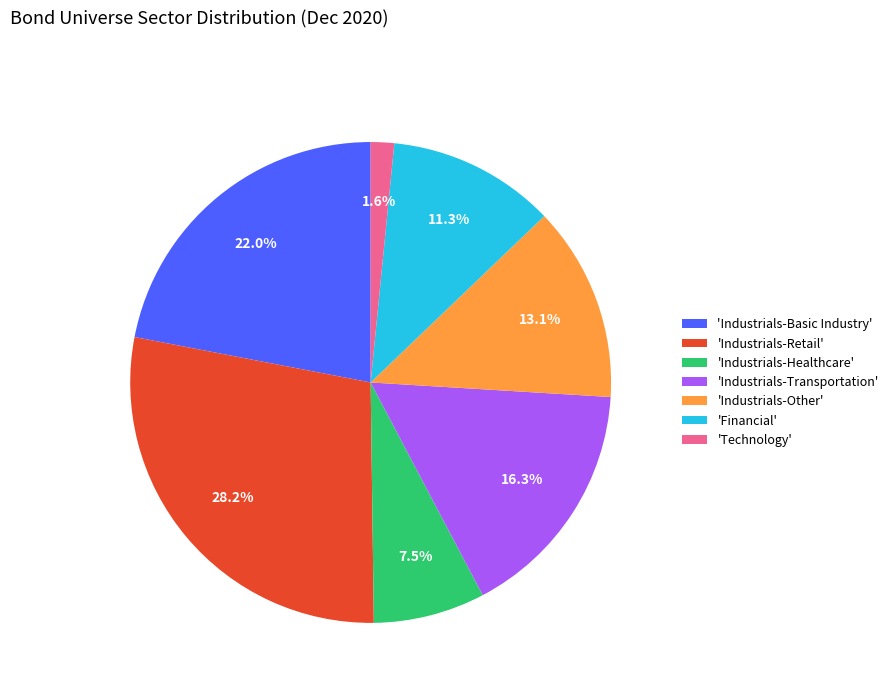

Rank the categories by value from highest to lowest.

'Industrials-Retail', 'Industrials-Basic Industry', 'Industrials-Transportation', 'Industrials-Other', 'Financial', 'Industrials-Healthcare', 'Technology'